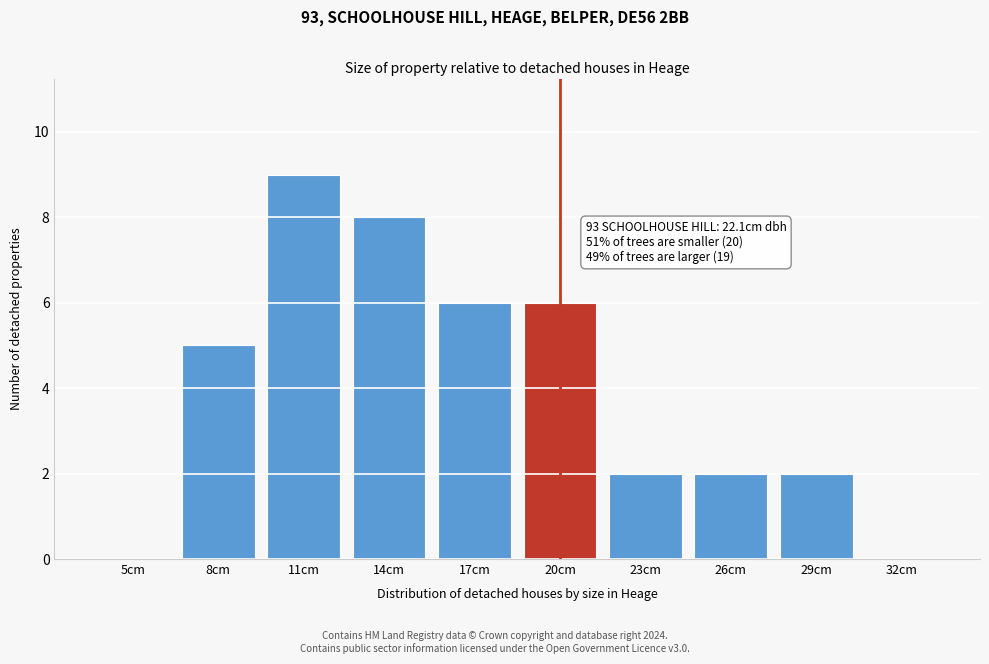

Reading right to left, extract all data points from this chart.

32cm=0	29cm=2	26cm=2	23cm=2	20cm=6	17cm=6	14cm=8	11cm=9	8cm=5	5cm=0